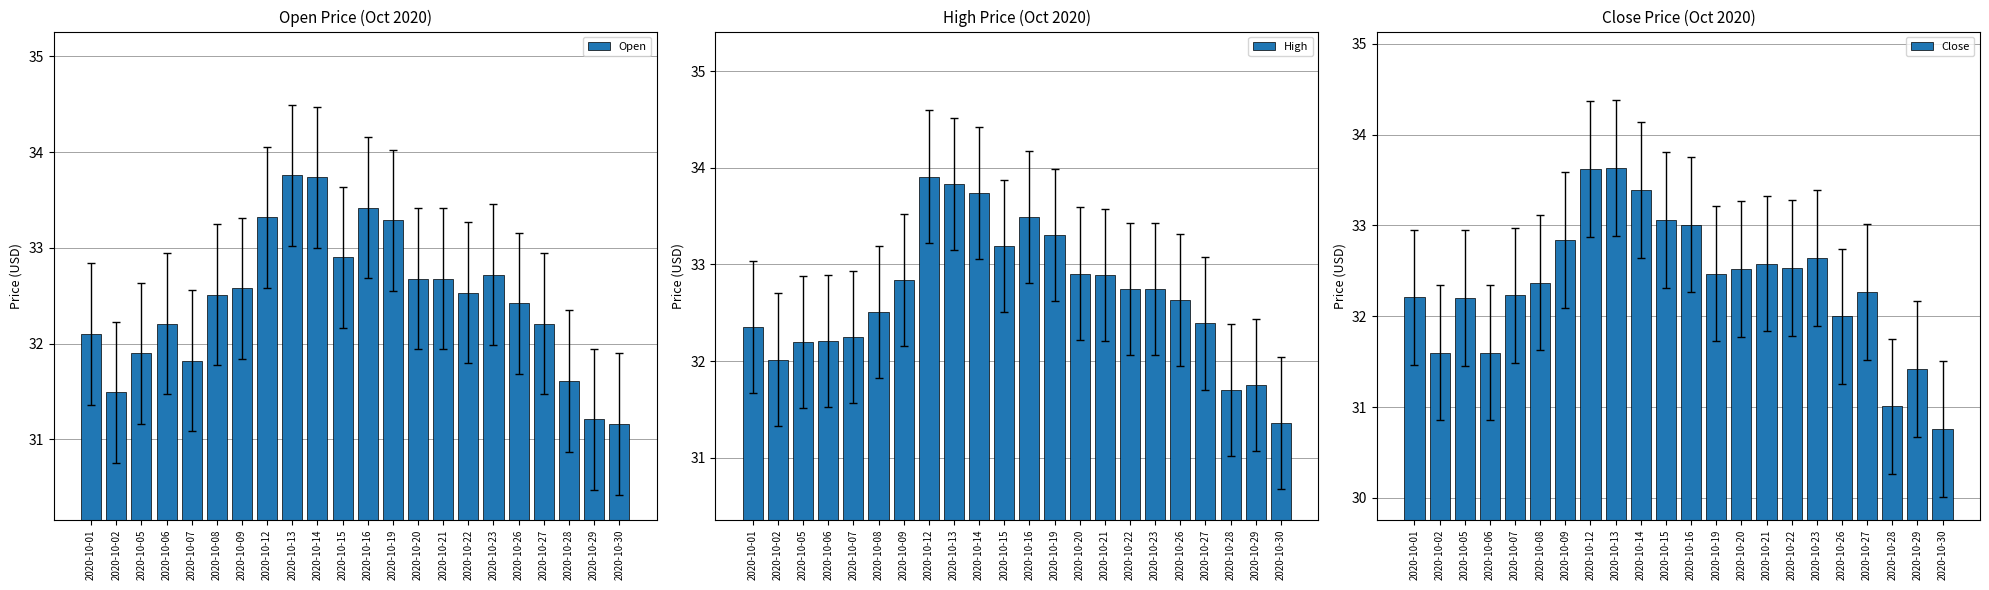

Reading right to left, transcribe all the data shown in this chart.

Open: 2020-10-30=31.2	2020-10-29=31.2	2020-10-28=31.6	2020-10-27=32.2	2020-10-26=32.4	2020-10-23=32.7	2020-10-22=32.5	2020-10-21=32.7	2020-10-20=32.7	2020-10-19=33.3	2020-10-16=33.4	2020-10-15=32.9	2020-10-14=33.7	2020-10-13=33.8	2020-10-12=33.3	2020-10-09=32.6	2020-10-08=32.5	2020-10-07=31.8	2020-10-06=32.2	2020-10-05=31.9	2020-10-02=31.5	2020-10-01=32.1
High: 2020-10-30=31.4	2020-10-29=31.8	2020-10-28=31.7	2020-10-27=32.4	2020-10-26=32.6	2020-10-23=32.8	2020-10-22=32.8	2020-10-21=32.9	2020-10-20=32.9	2020-10-19=33.3	2020-10-16=33.5	2020-10-15=33.2	2020-10-14=33.7	2020-10-13=33.8	2020-10-12=33.9	2020-10-09=32.8	2020-10-08=32.5	2020-10-07=32.2	2020-10-06=32.2	2020-10-05=32.2	2020-10-02=32.0	2020-10-01=32.4
Close: 2020-10-30=30.8	2020-10-29=31.4	2020-10-28=31.0	2020-10-27=32.3	2020-10-26=32.0	2020-10-23=32.6	2020-10-22=32.5	2020-10-21=32.6	2020-10-20=32.5	2020-10-19=32.5	2020-10-16=33.0	2020-10-15=33.1	2020-10-14=33.4	2020-10-13=33.6	2020-10-12=33.6	2020-10-09=32.8	2020-10-08=32.4	2020-10-07=32.2	2020-10-06=31.6	2020-10-05=32.2	2020-10-02=31.6	2020-10-01=32.2